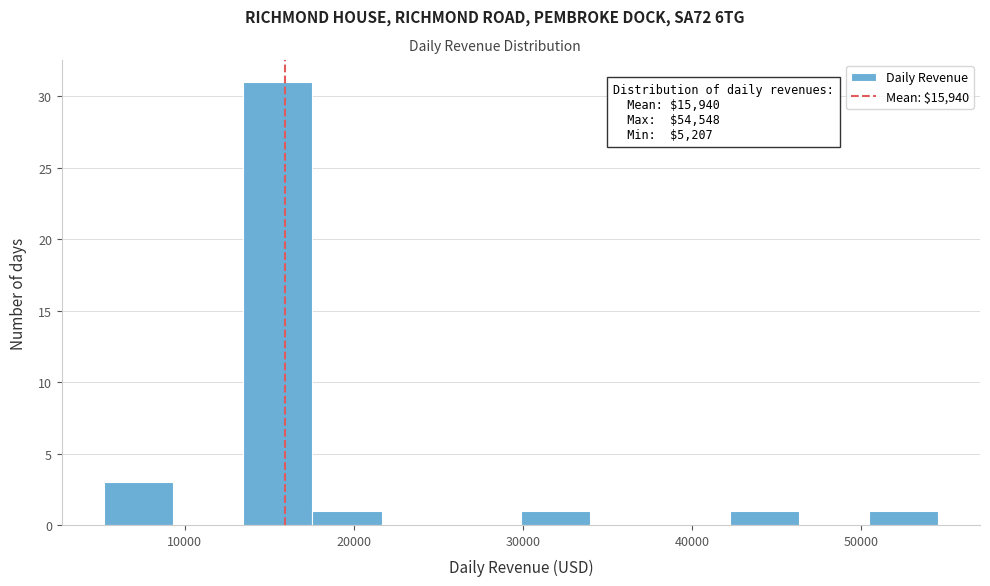

Which range on the x-axis has the tallest bar?

13000 to 18000